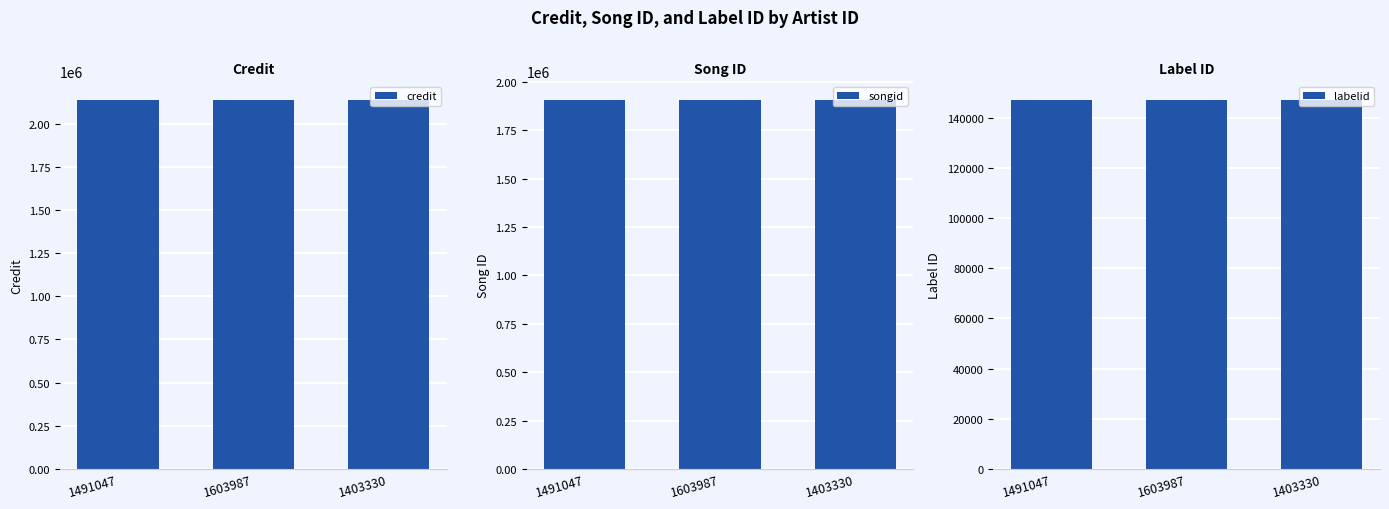

At which category is the sum across all series the highest?

1491047